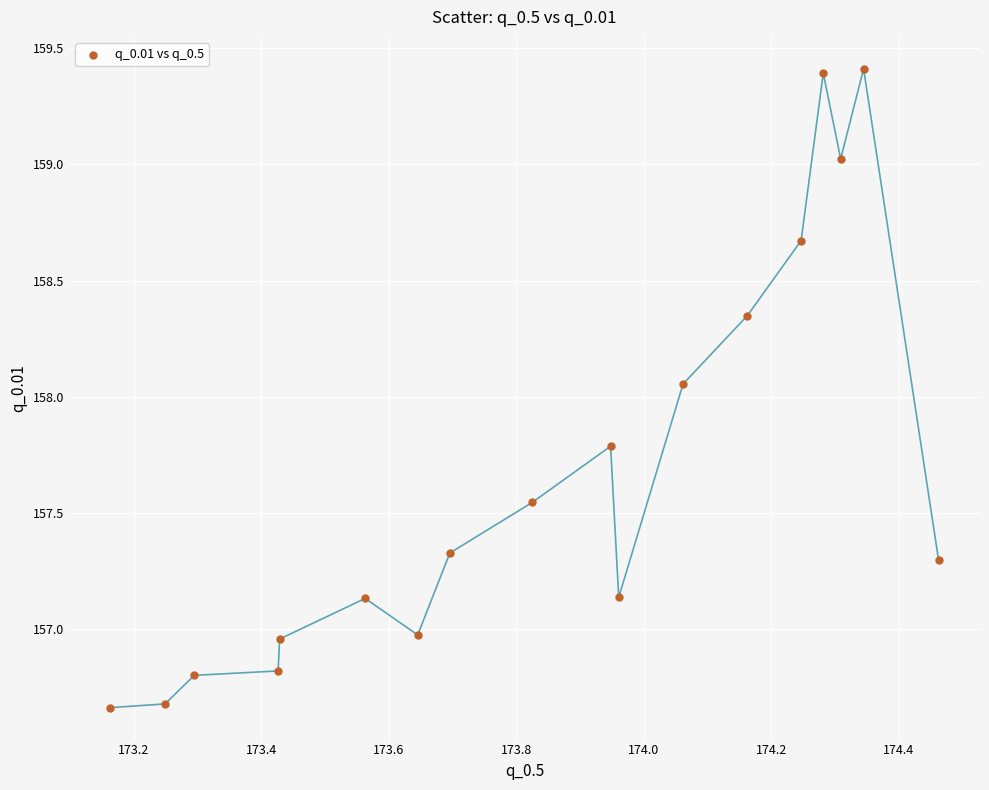

What is the range of X values (max minus min)?

1.3